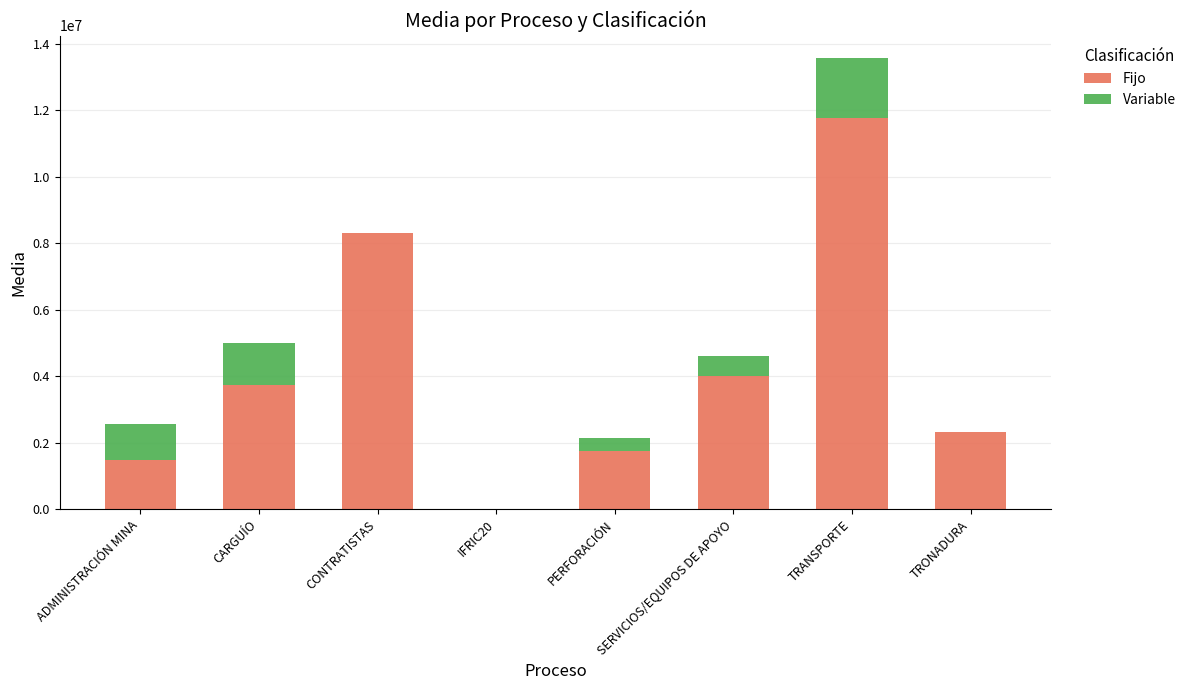

Are the bars grouped side by side (vs. stacked)?

No